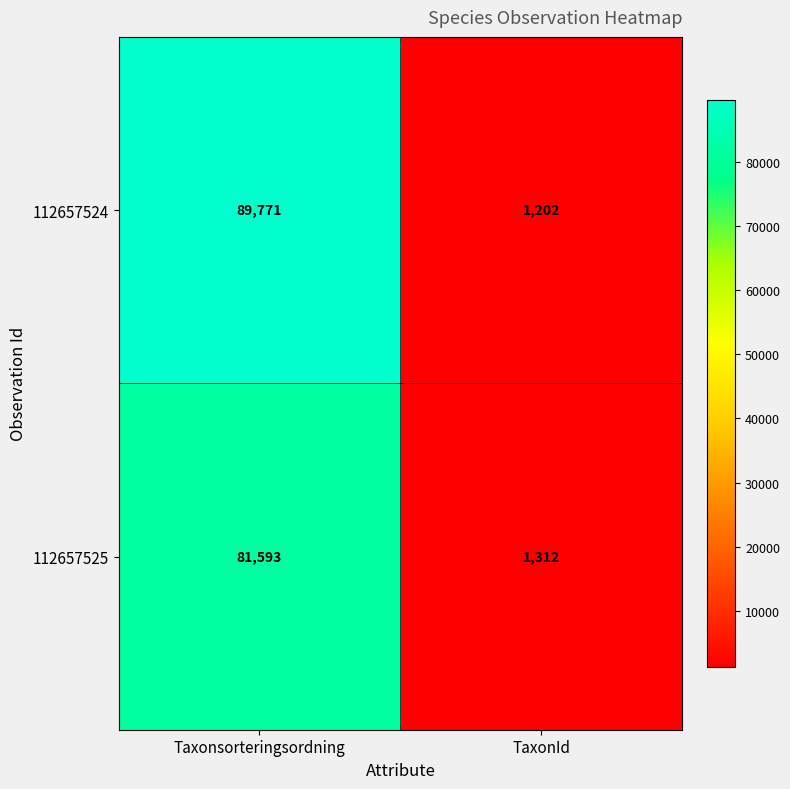

Where is 112657524 nearest to the value 45486?

TaxonId